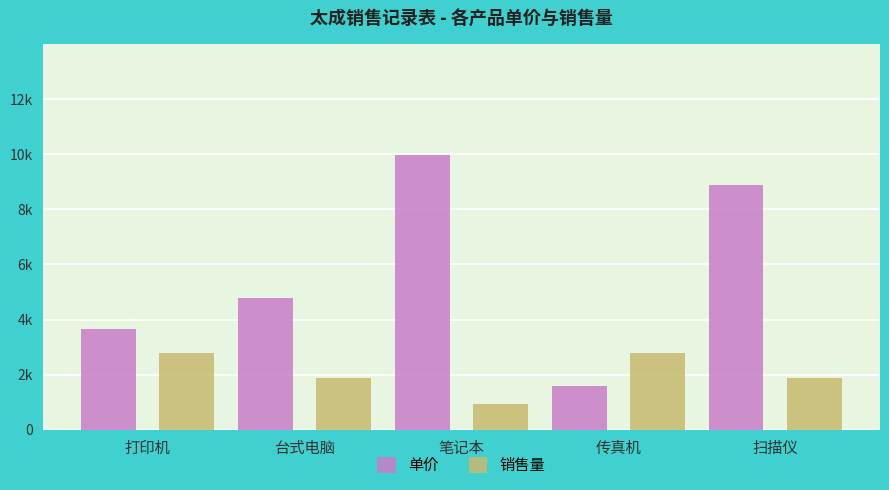

At which label is 销售量 closest to 2?

台式电脑